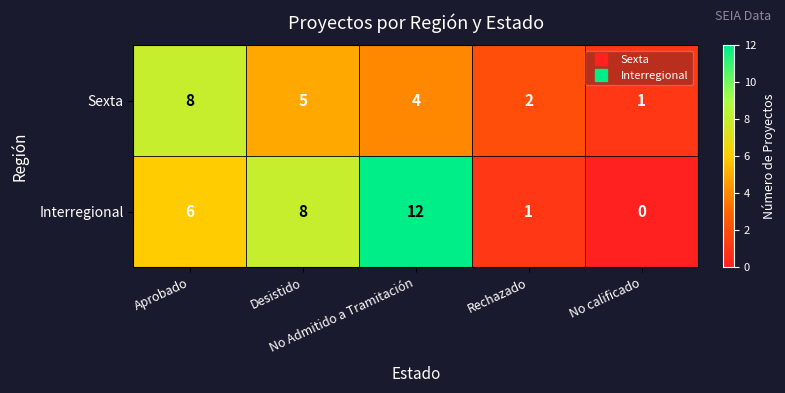

What is the maximum value for Interregional?

12